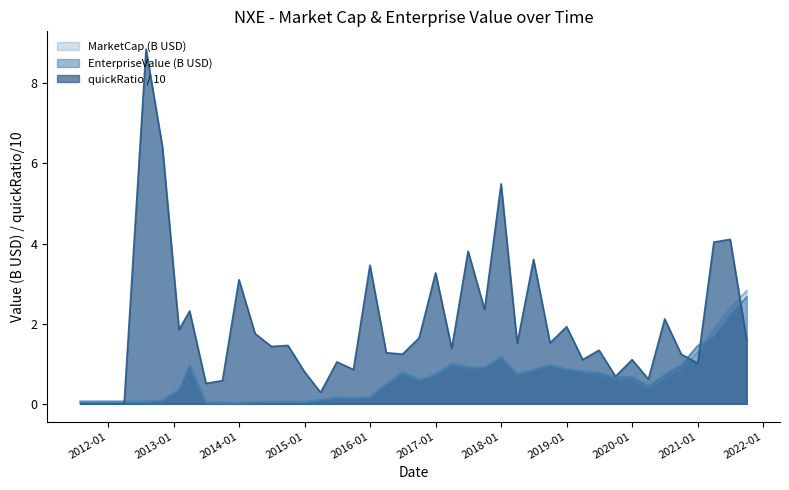

Where is EnterpriseValue nearest to the value 1?

2017Q1